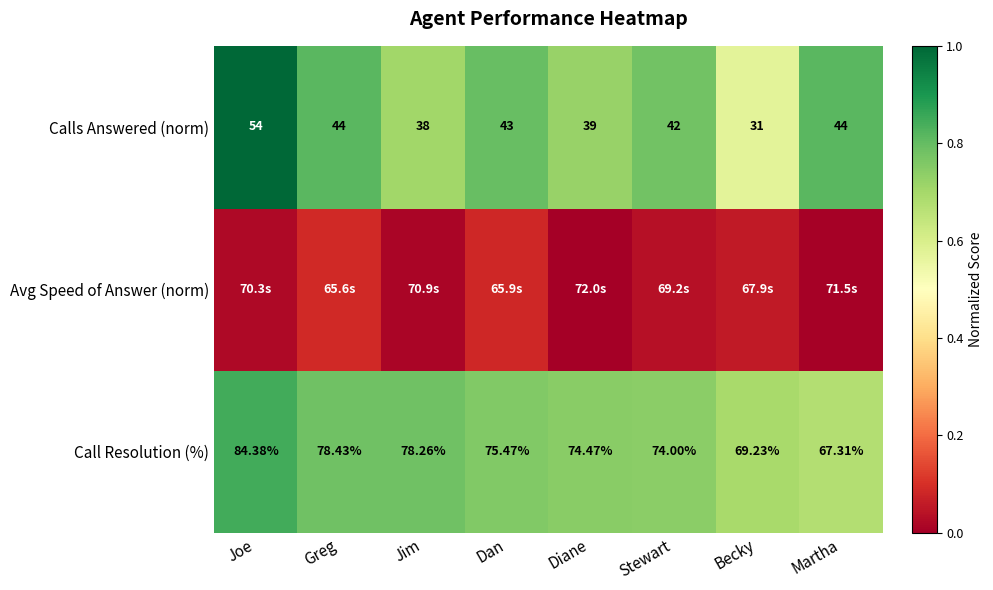

Which category has the highest value across all series?

Joe